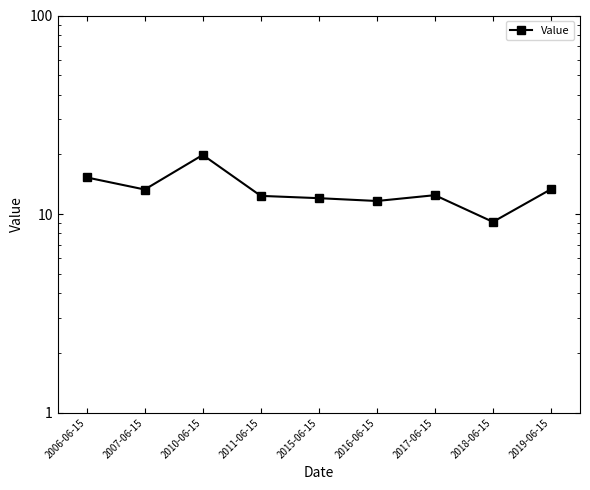

Approximately how many times larger is the value at 2016-06-15 compared to 2007-06-15?

0.9